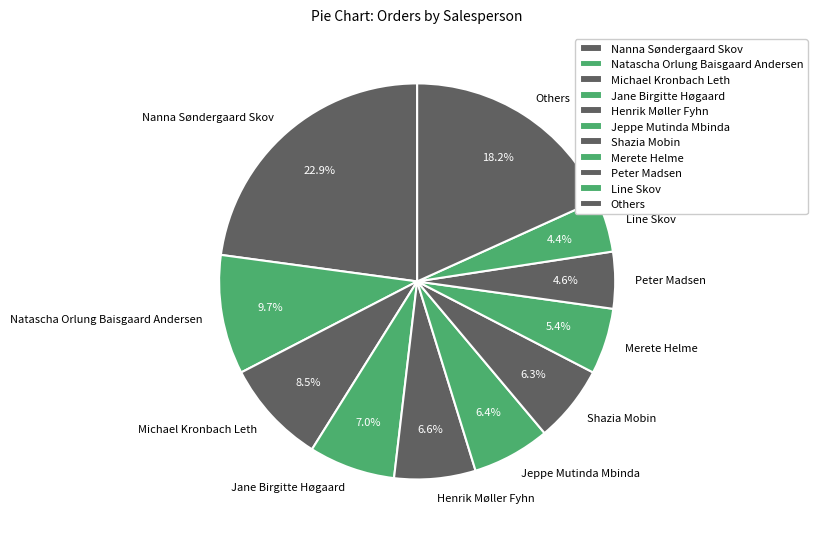

Which category has the biggest portion of the pie?

Nanna Søndergaard Skov